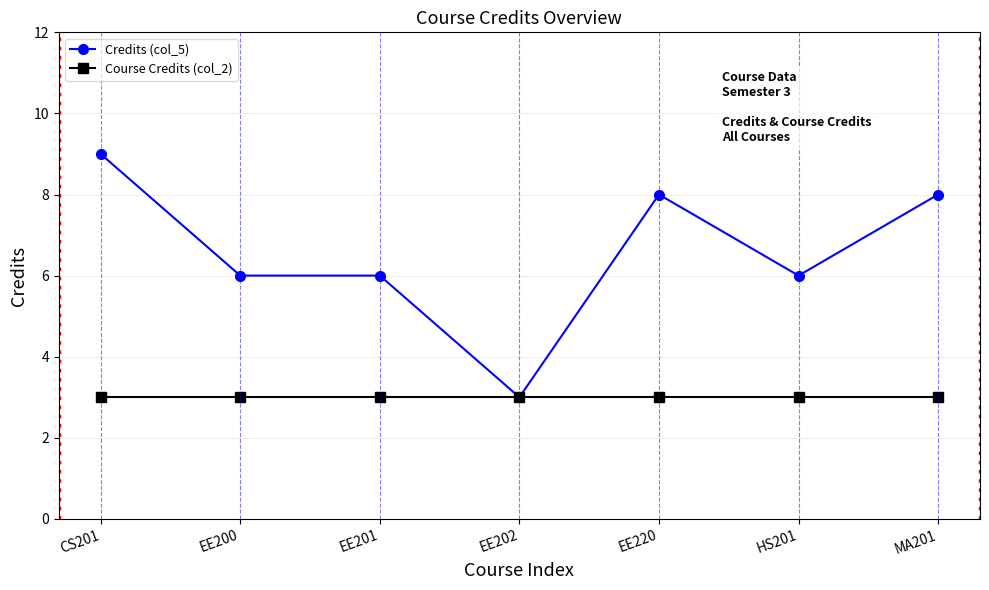

At EE200, list the series in order from smallest to largest.

Course Credits (col_2), Credits (col_5)